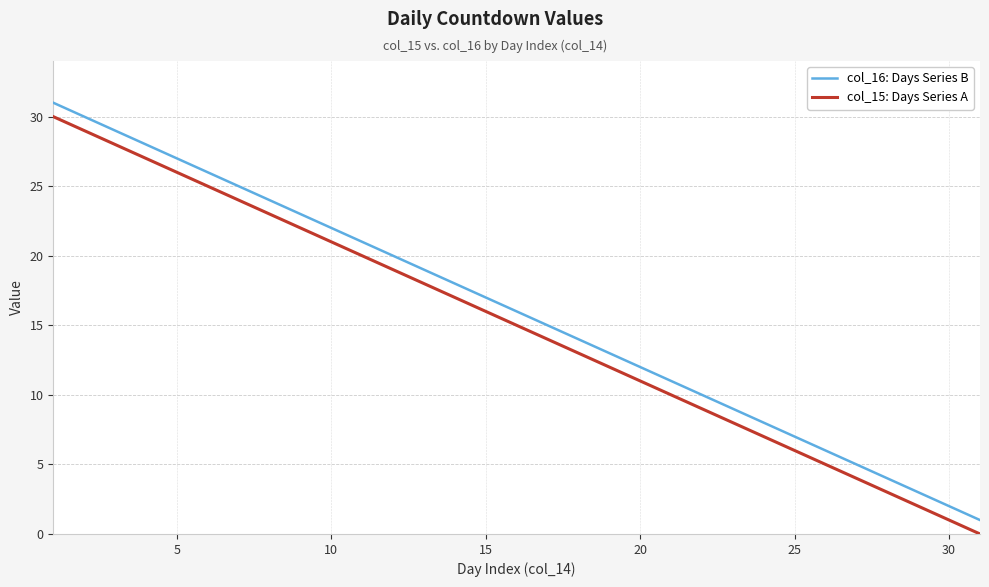

List the series in order of their peak value, highest first.

col_16: Days Series B, col_15: Days Series A